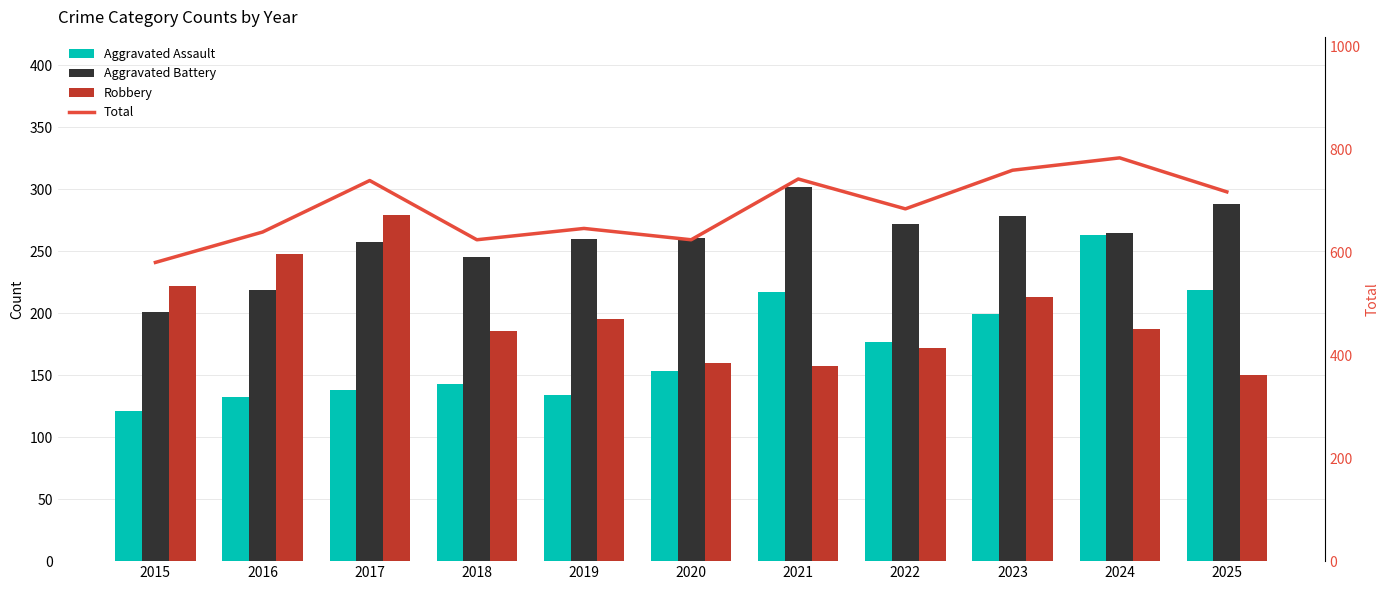

The Aggravated Assault series shows 202 at 2015. True or false?

False